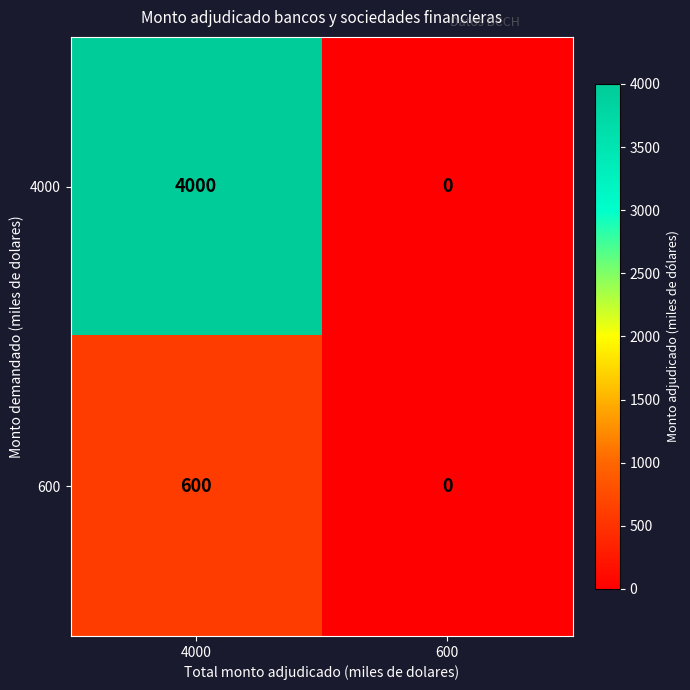

How many values in the 600 series are below 600?

1